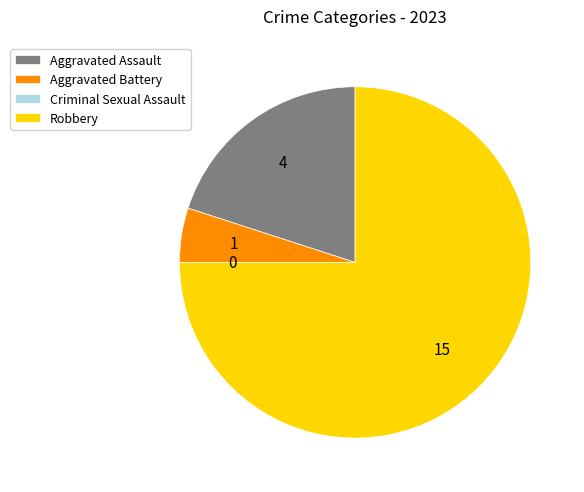

True or false: Aggravated Battery accounts for 5% of the total.

True